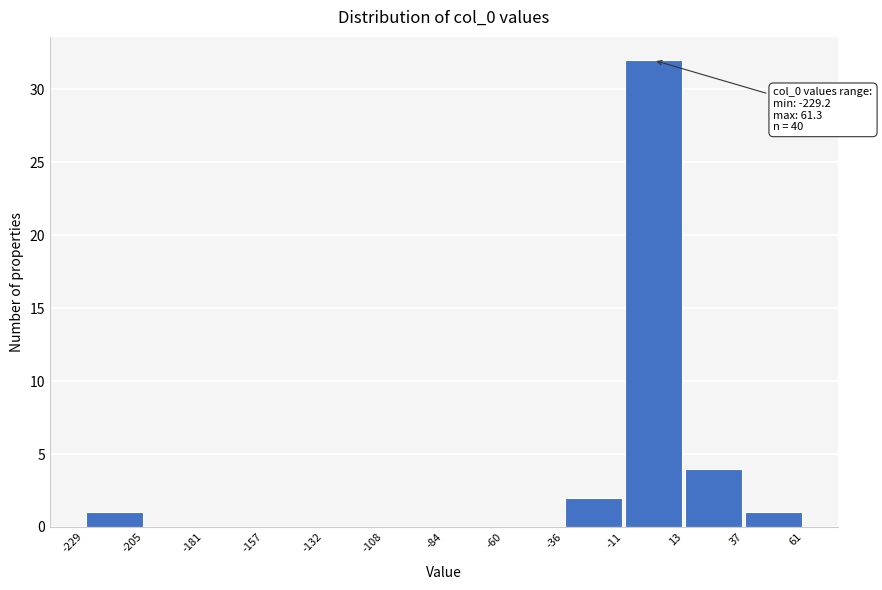

Over which range of the x-axis is the bar tallest?

-11 to 13